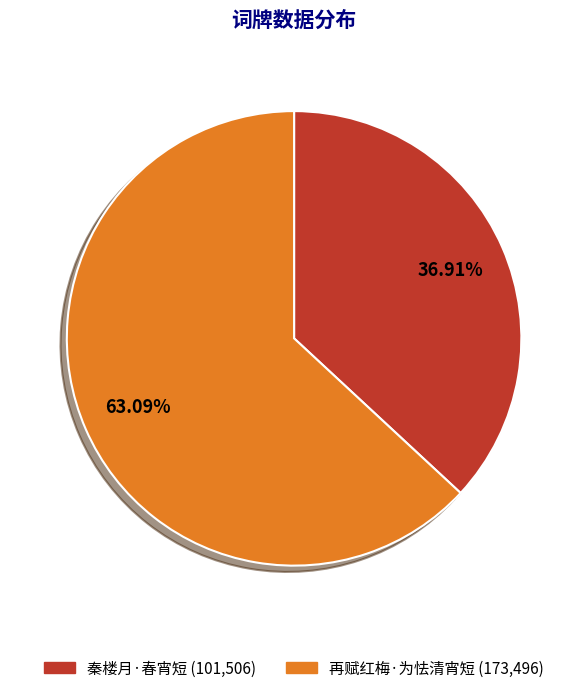

Do 秦楼月·春宵短 and 再赋红梅·为怯清宵短 together represent more than half of the pie?

Yes